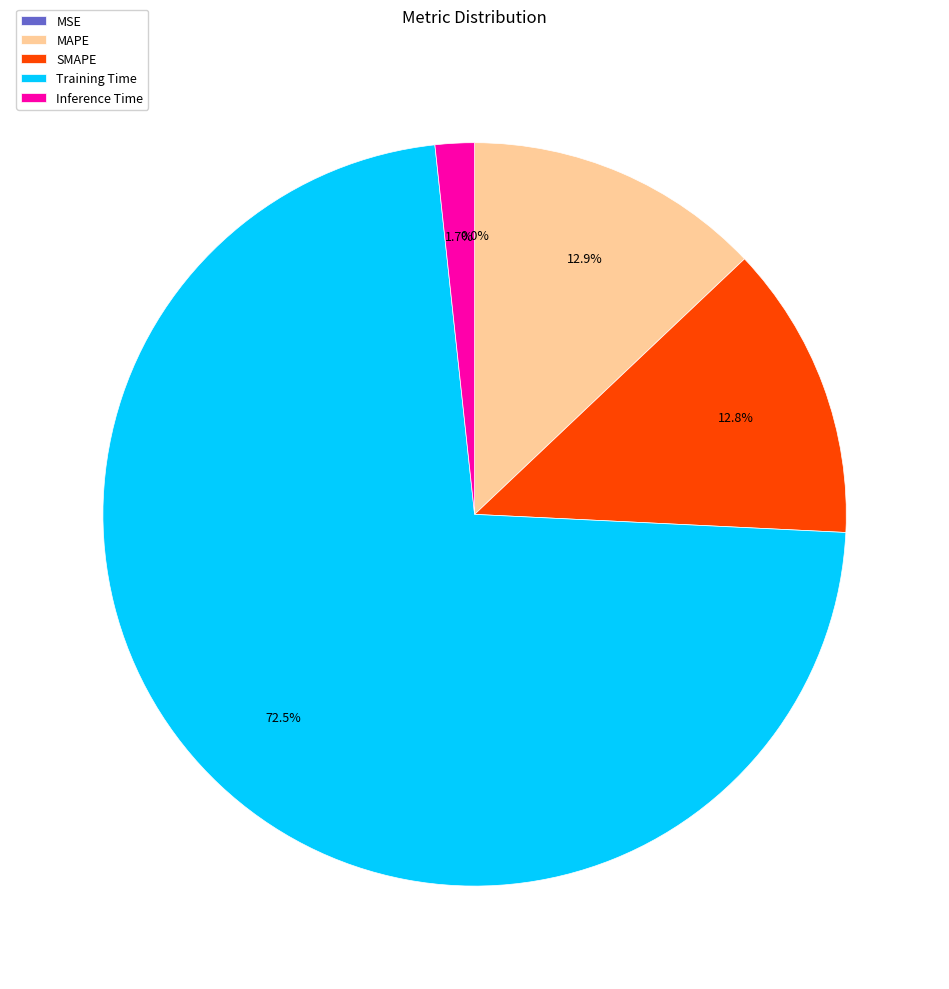

Combined, do MAPE and Inference Time account for over 50%?

No